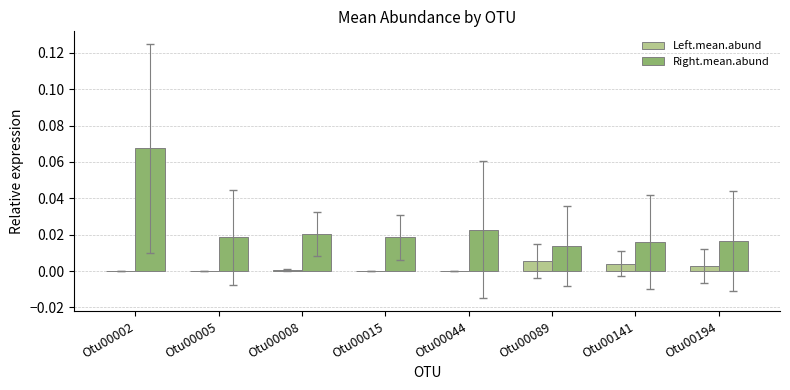

At which category is the sum across all series the highest?

Otu00002